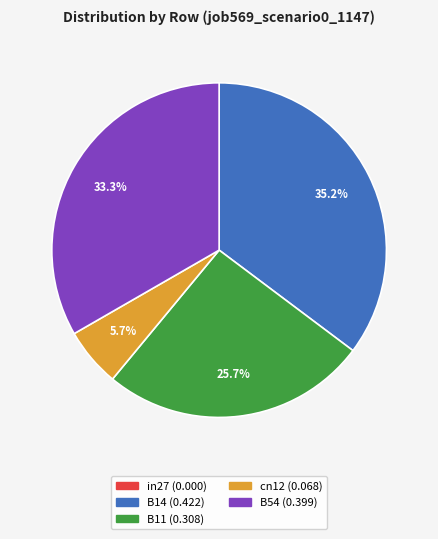

Which category has the biggest portion of the pie?

B14